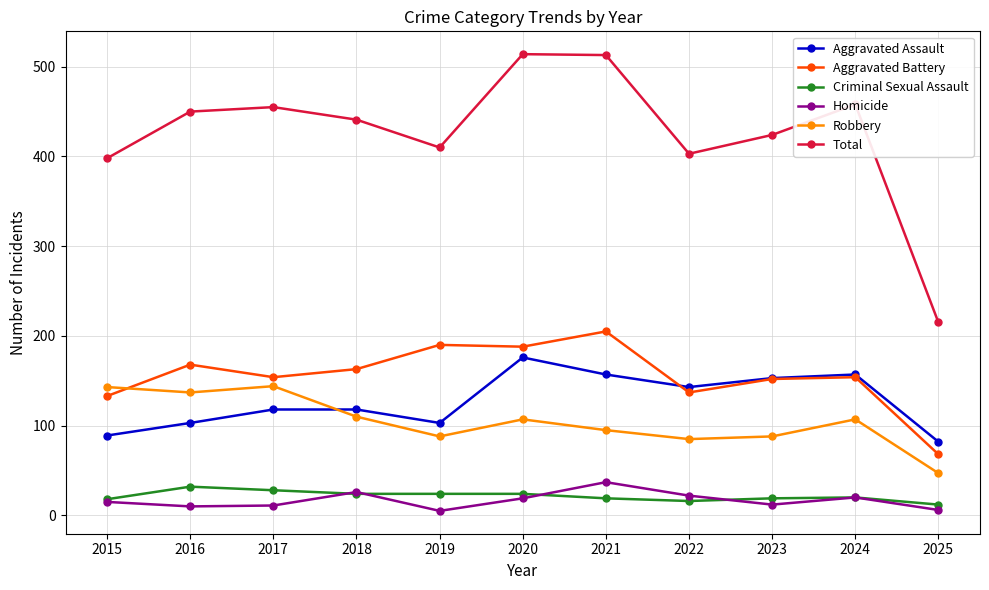

The Robbery series shows 224 at 2015. True or false?

False